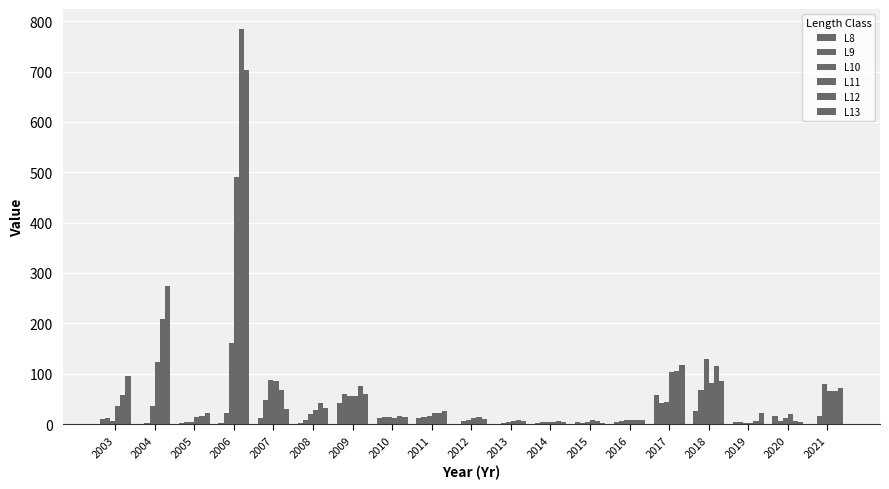

At which category does the chart reach its minimum across all series?

2013